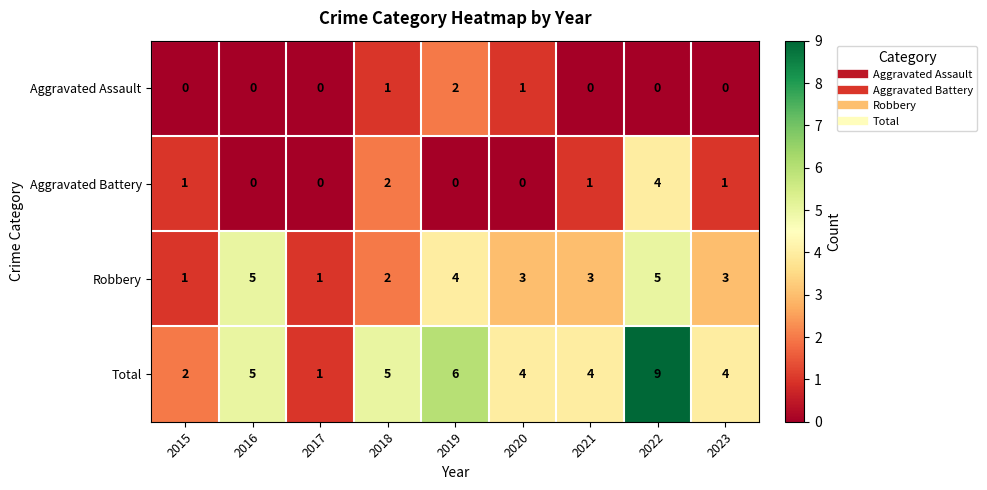

List the series in order of their peak value, highest first.

Total, Robbery, Aggravated Battery, Aggravated Assault